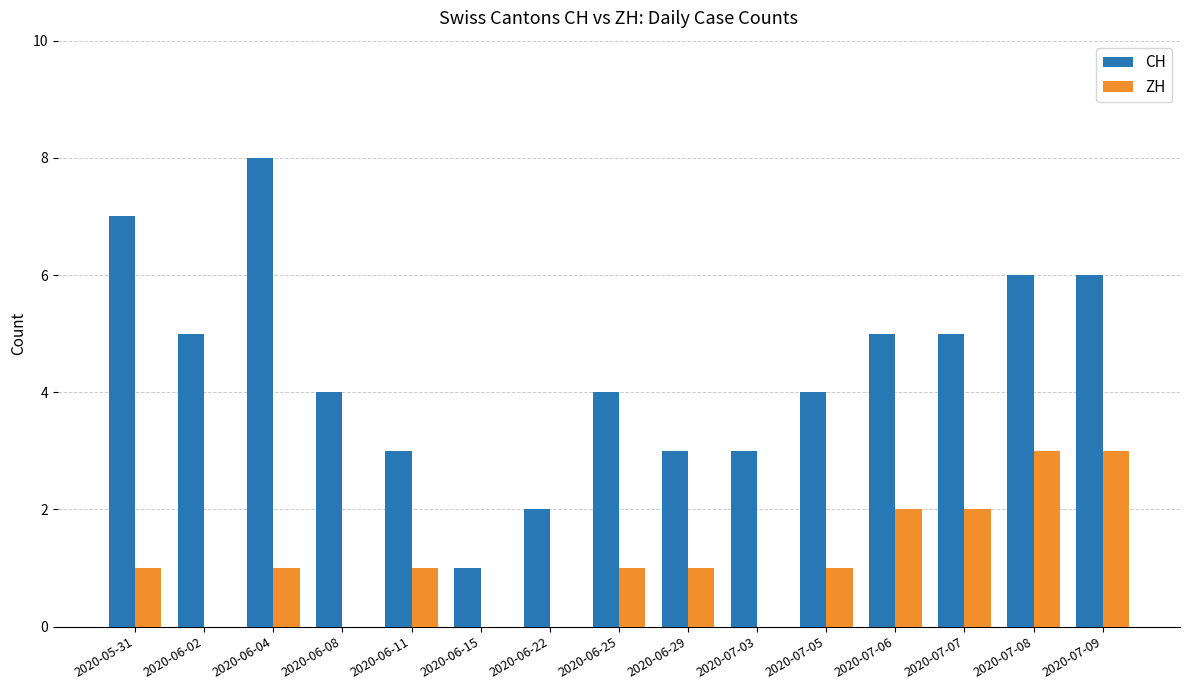

What is the spread (max minus min) of values at 2020-07-03?

3